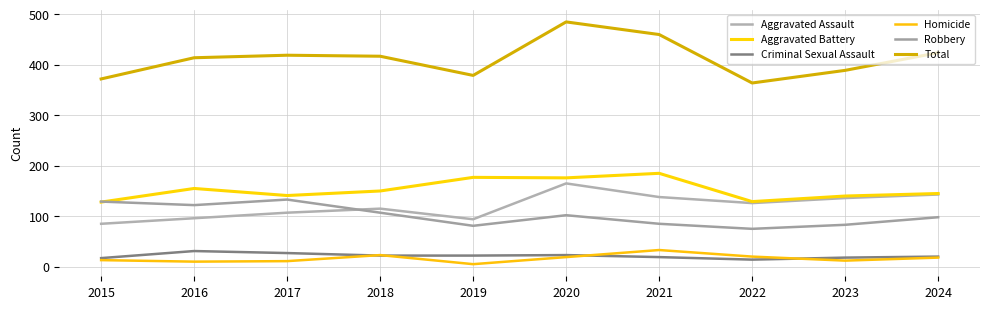

Which category has the highest value in the Total series?

2020